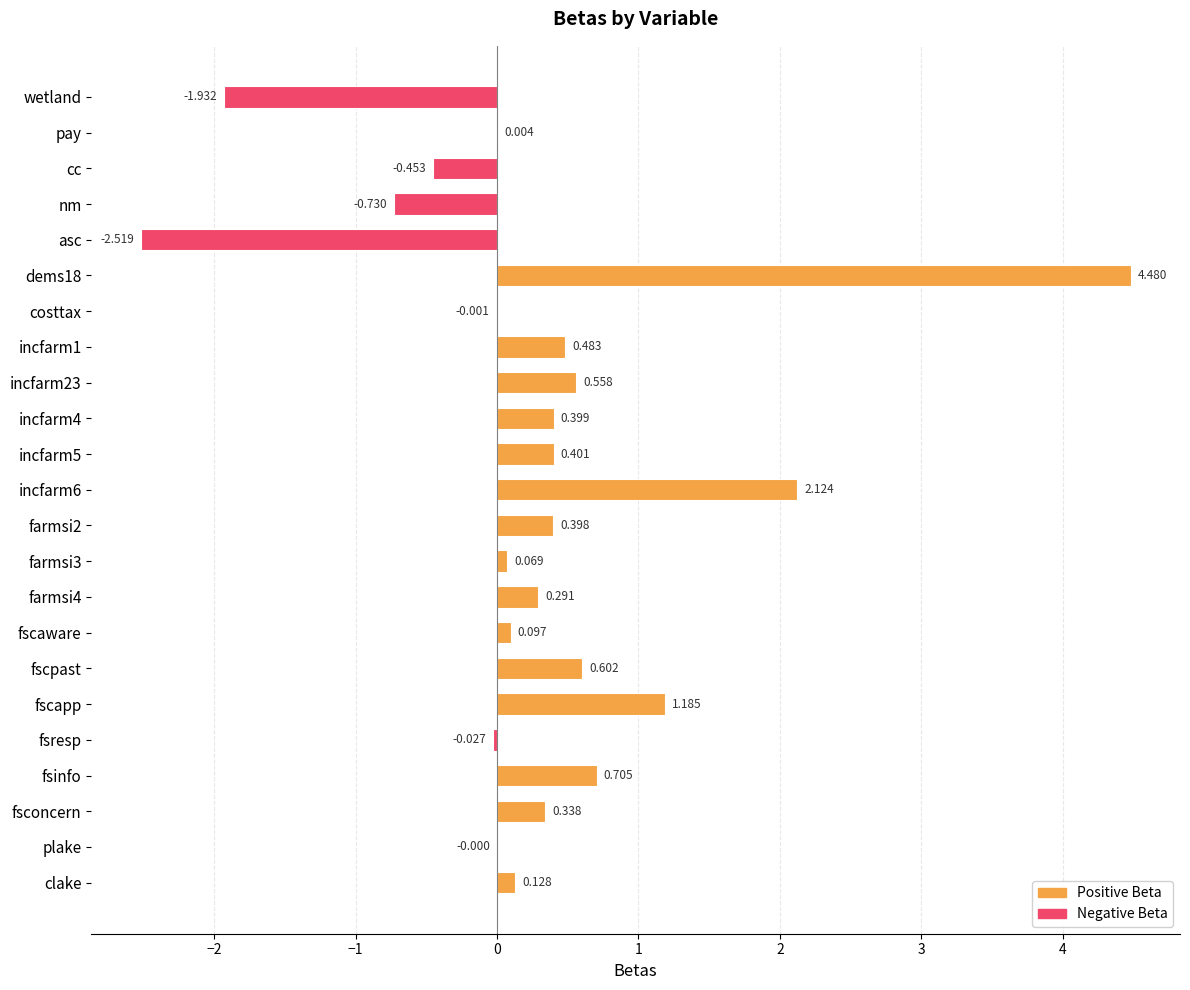

Does the chart contain stacked bars?

No